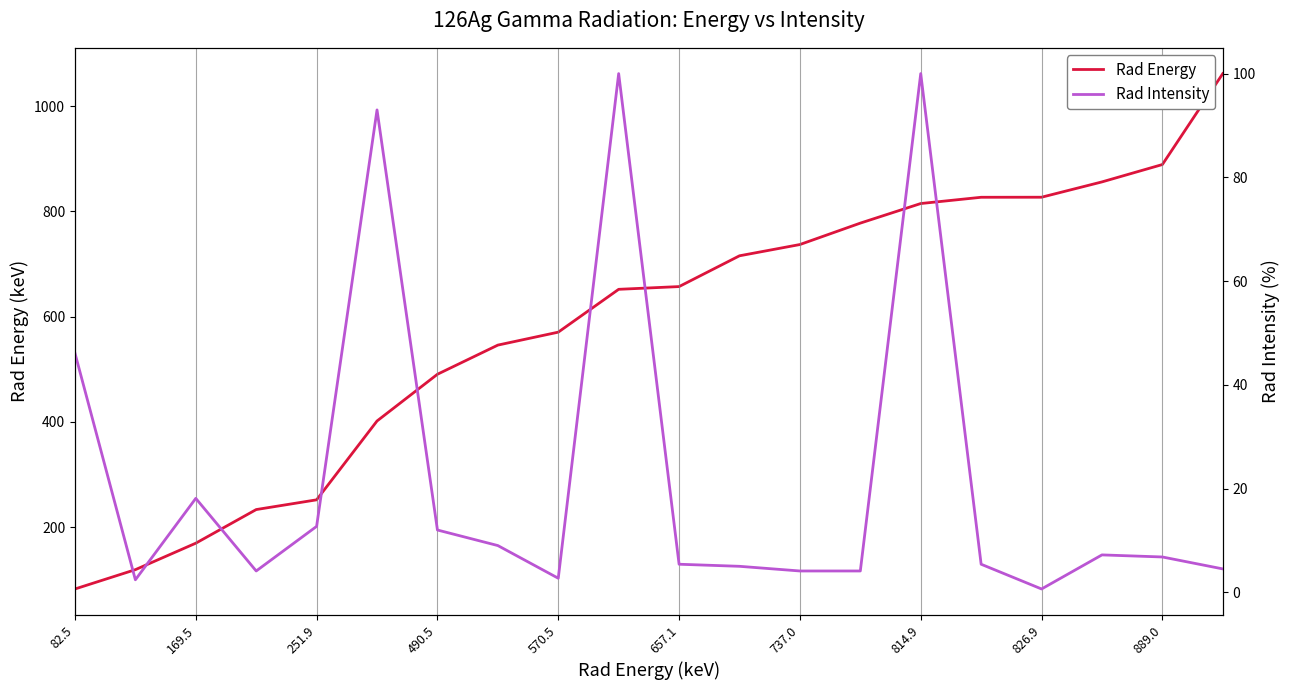

List the series in order of their peak value, lowest first.

Rad Intensity, Rad Energy